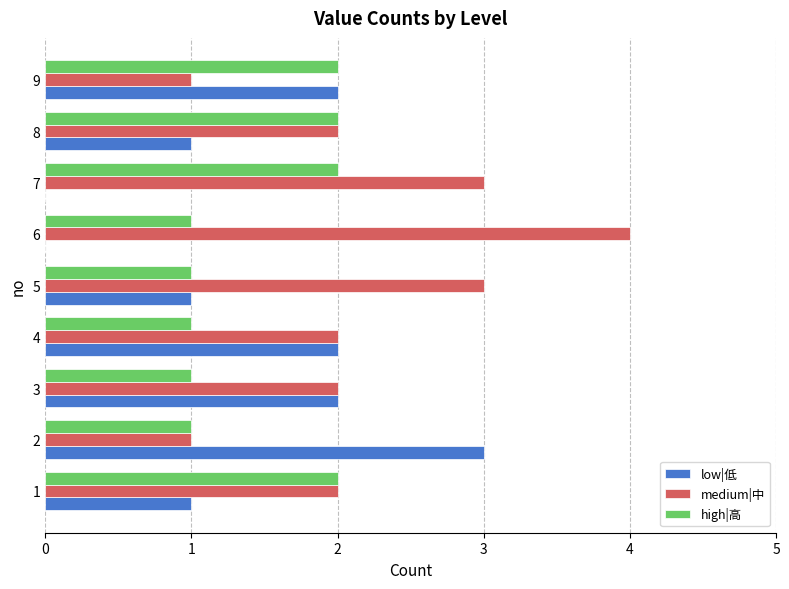

What is the difference between the medium|中 values at 4 and 8?

0